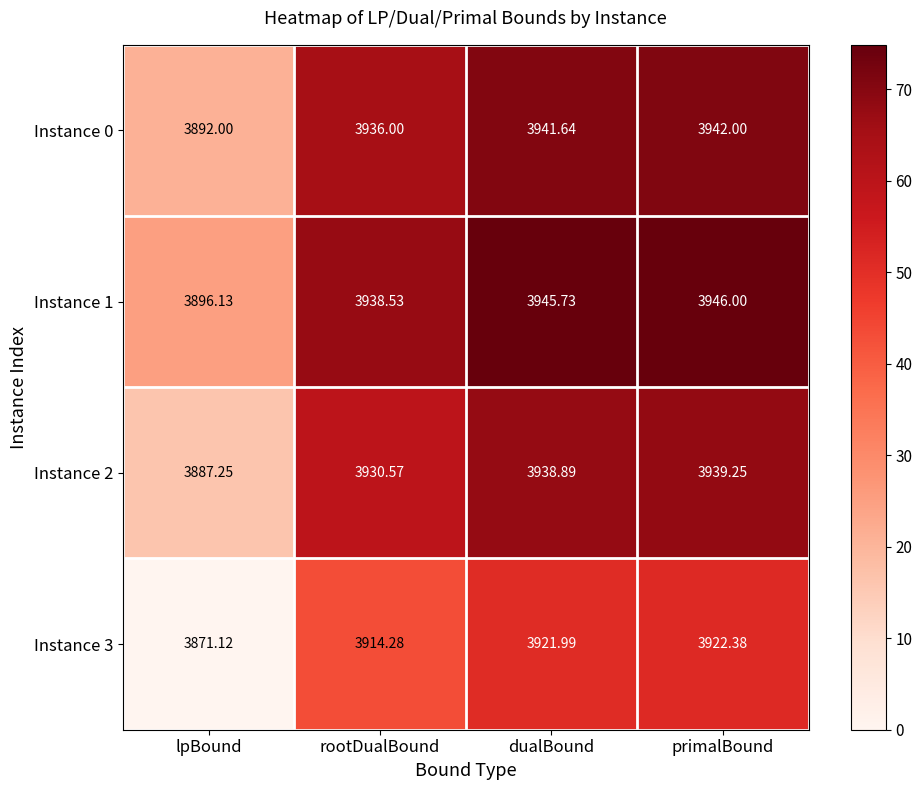

Is the value of Instance 0 at rootDualBound greater than the value of Instance 2 at rootDualBound?

Yes